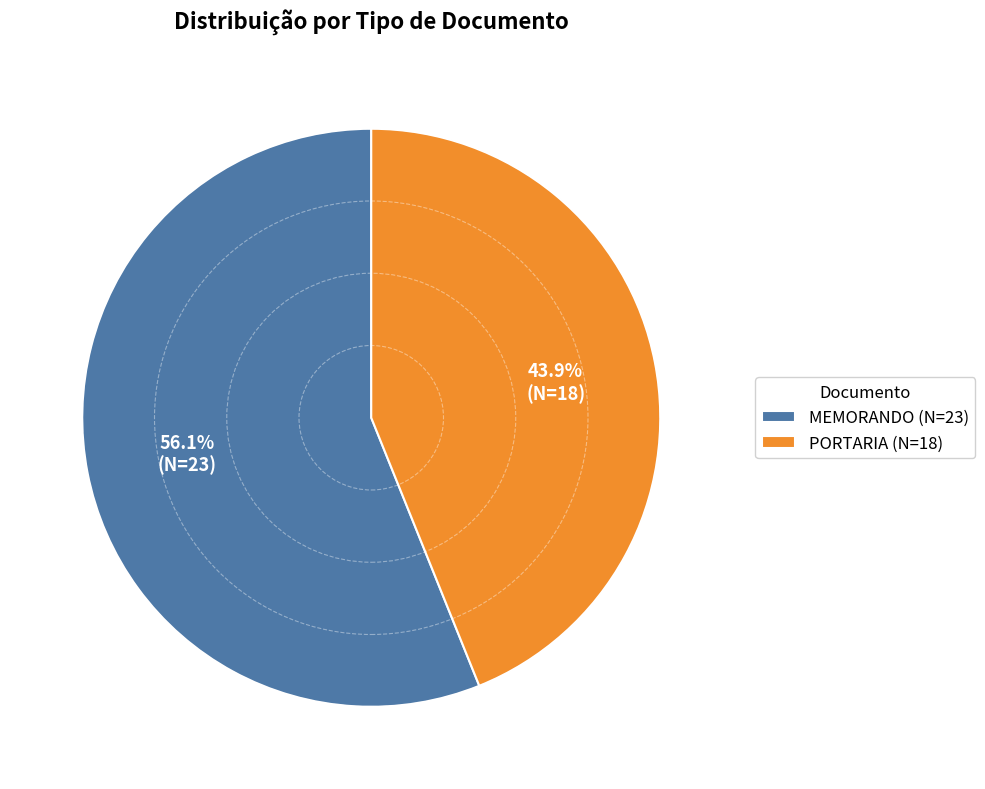

Does any single category account for the majority?

Yes